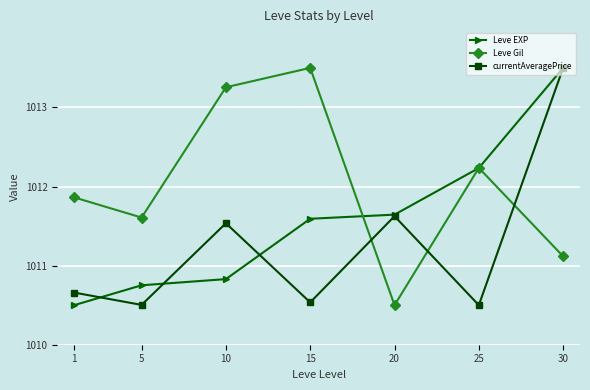

What is the difference between the Leve EXP values at 10 and 20?

0.8